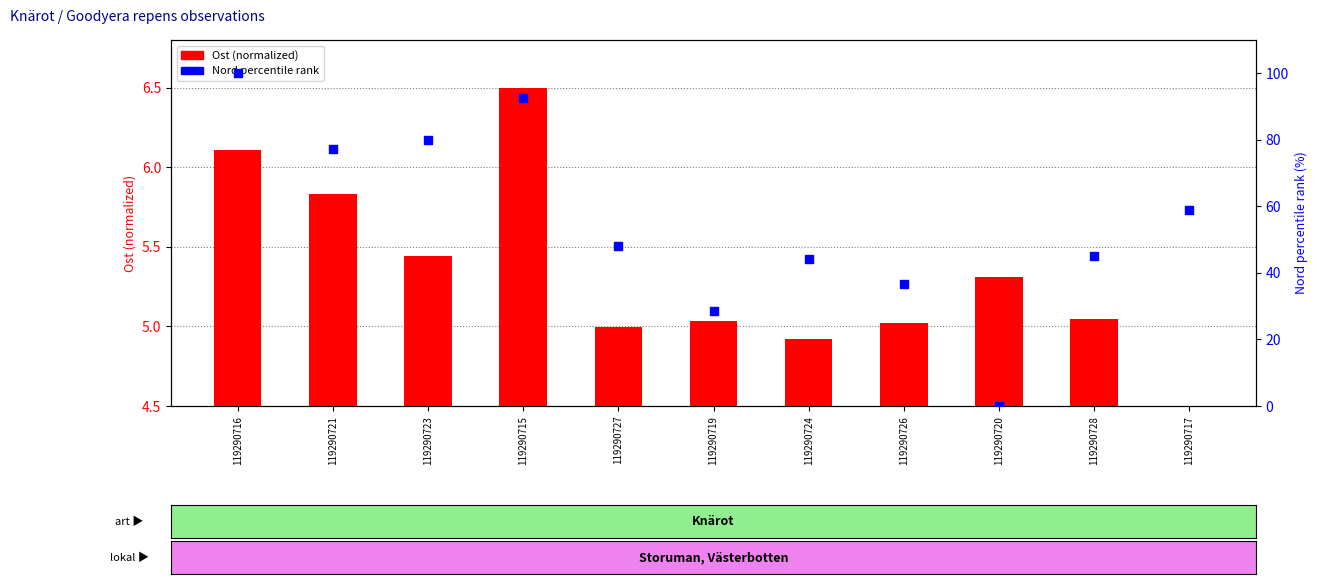

Is the value of Nord percentile rank at 119290715 greater than the value of Ost (normalized) at 119290717?

Yes